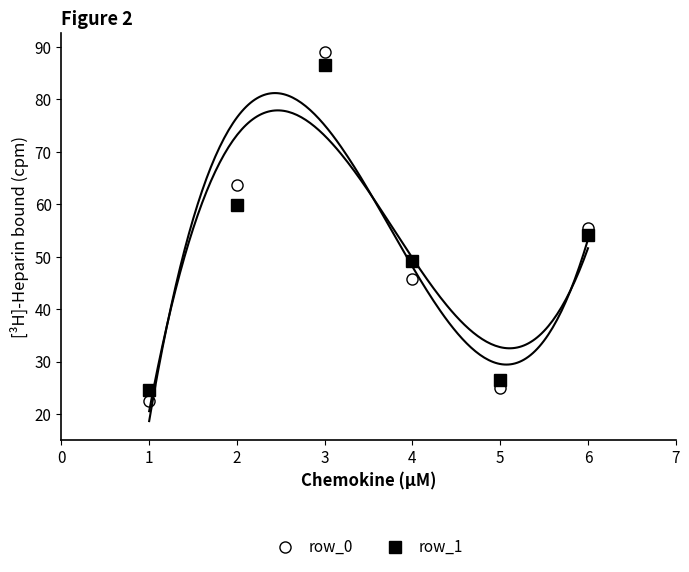

True or false: row_1 has more than 0 interior local peaks.

True